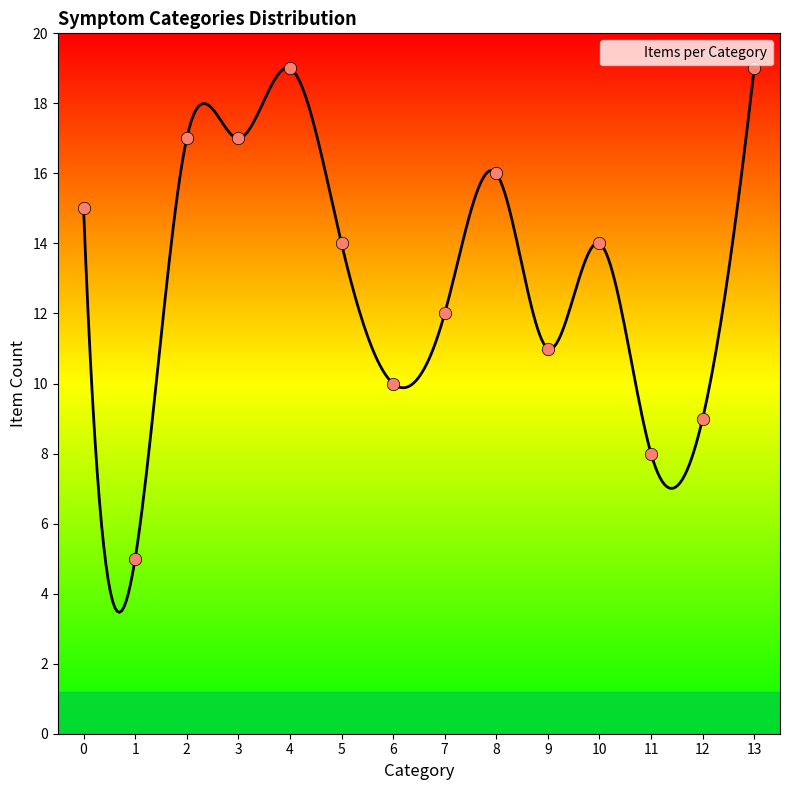

What is the greatest value displayed?

19.0